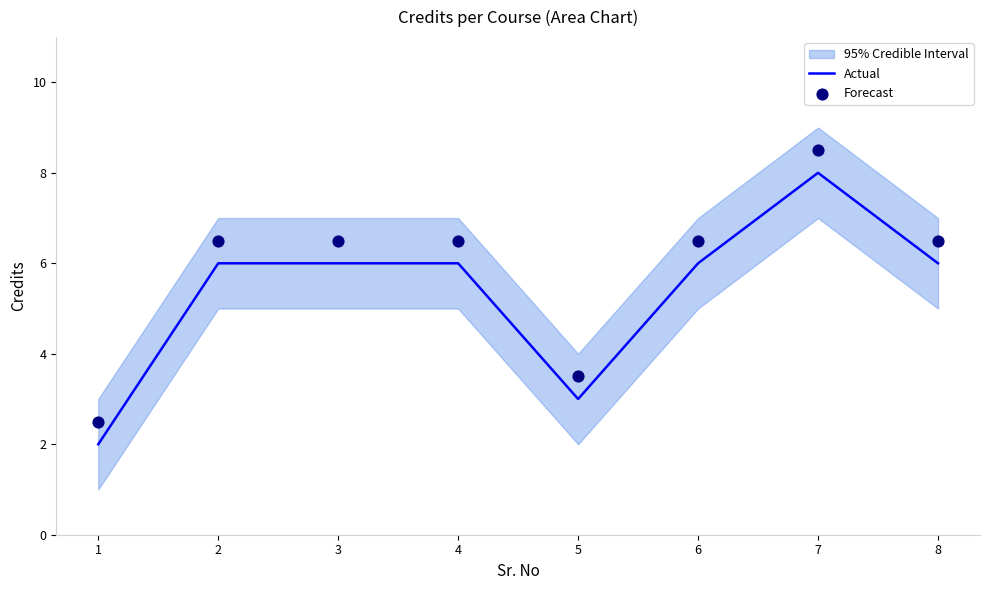

Which series has the largest total across all categories?

Forecast